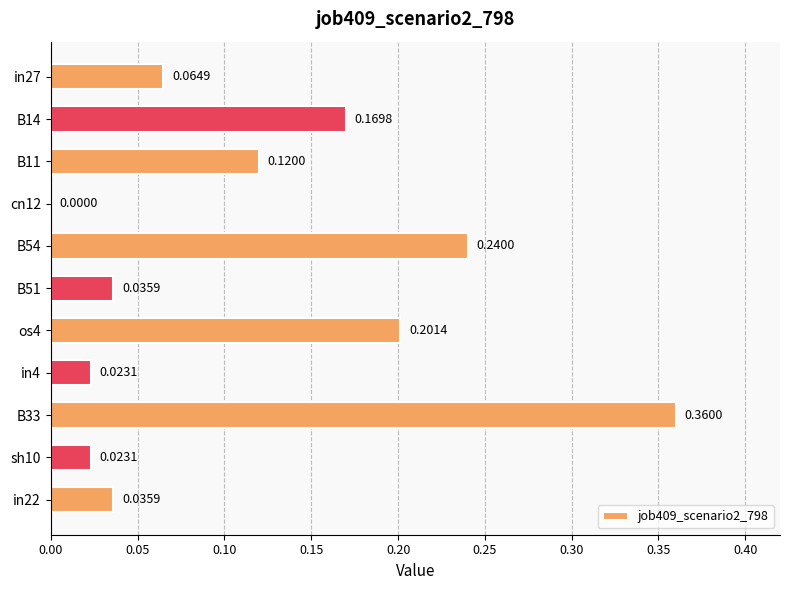

What is the sum of all values?

1.3